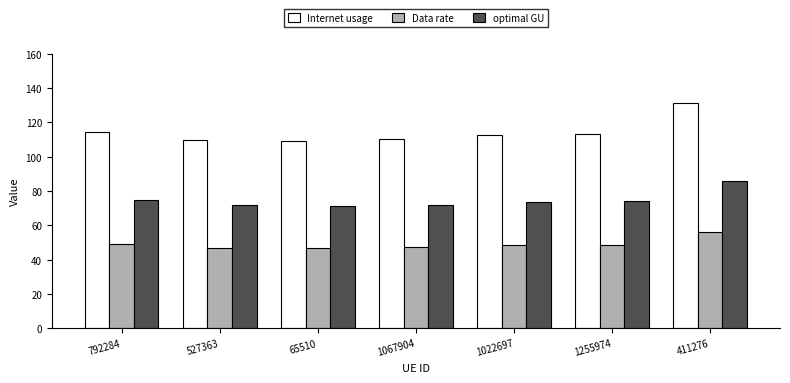

What is the label of the 2nd bar from the left?

527363